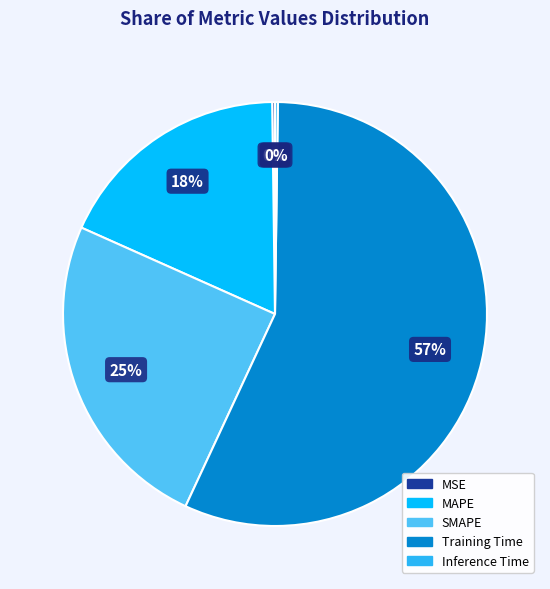

Which category has the biggest portion of the pie?

Training Time